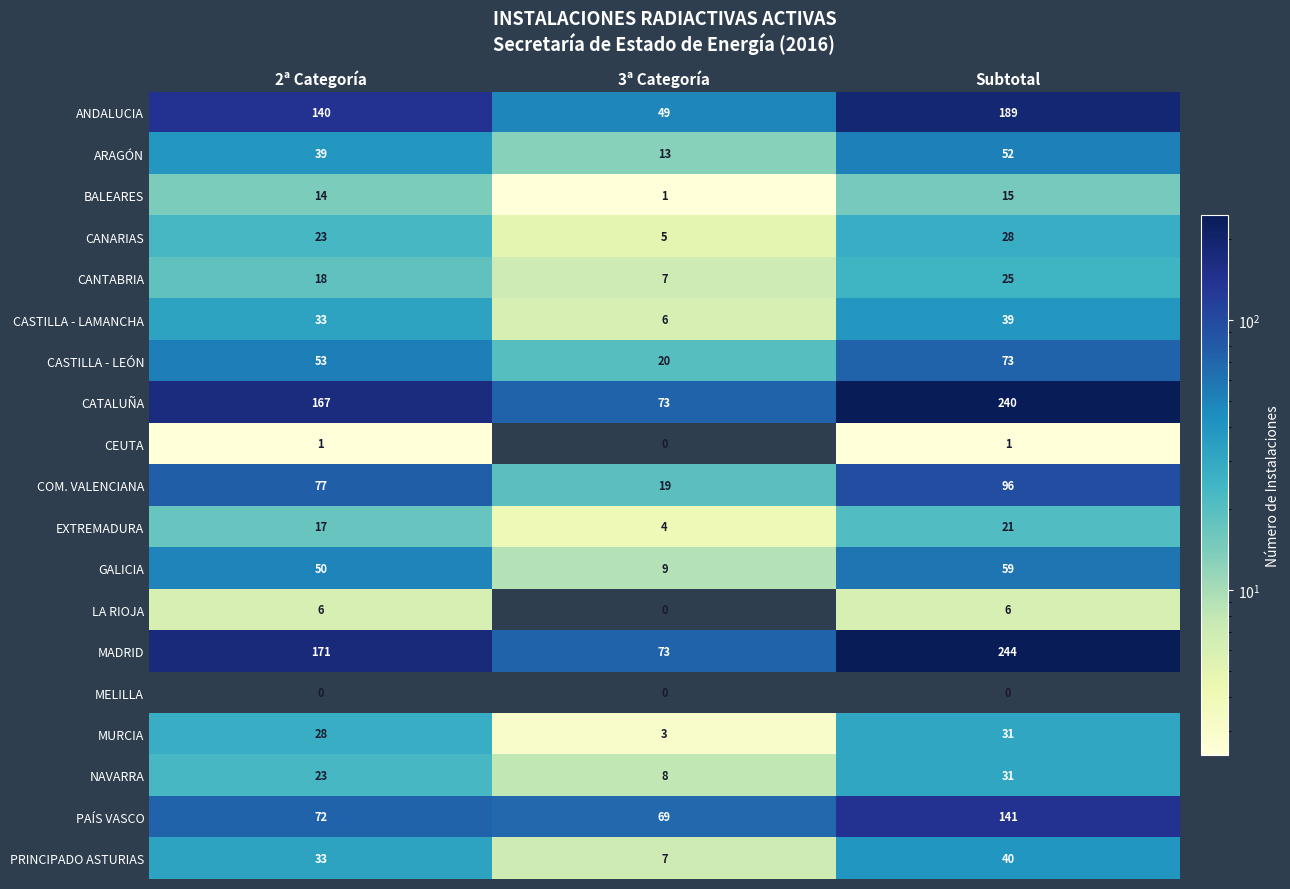

How many data points does each series have?

3